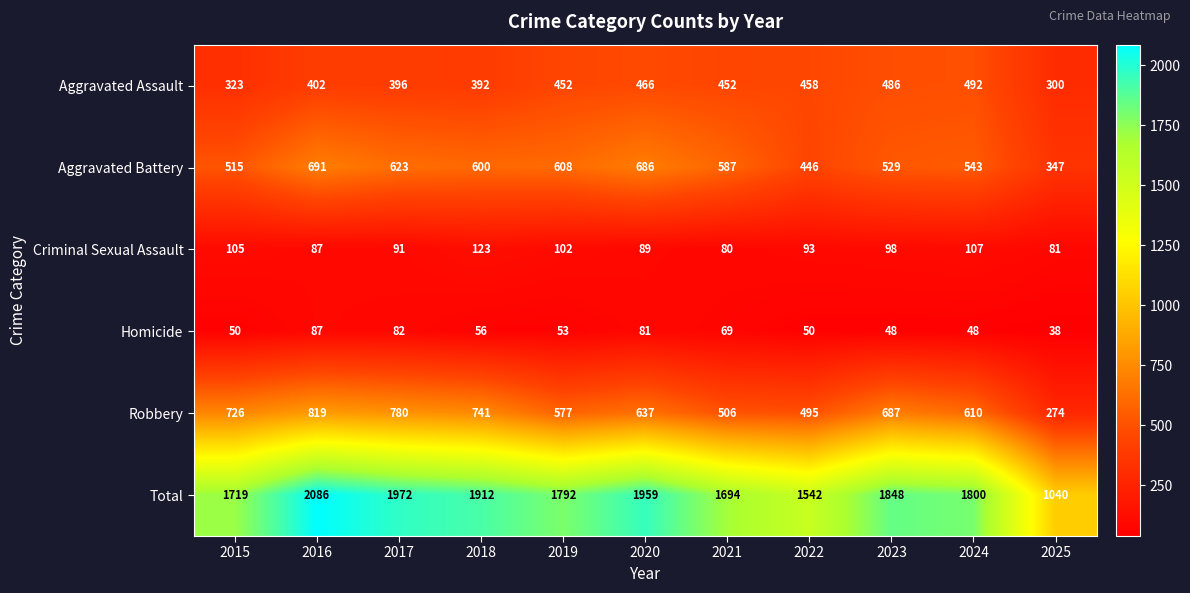

What is the difference between the Robbery values at 2021 and 2024?

104